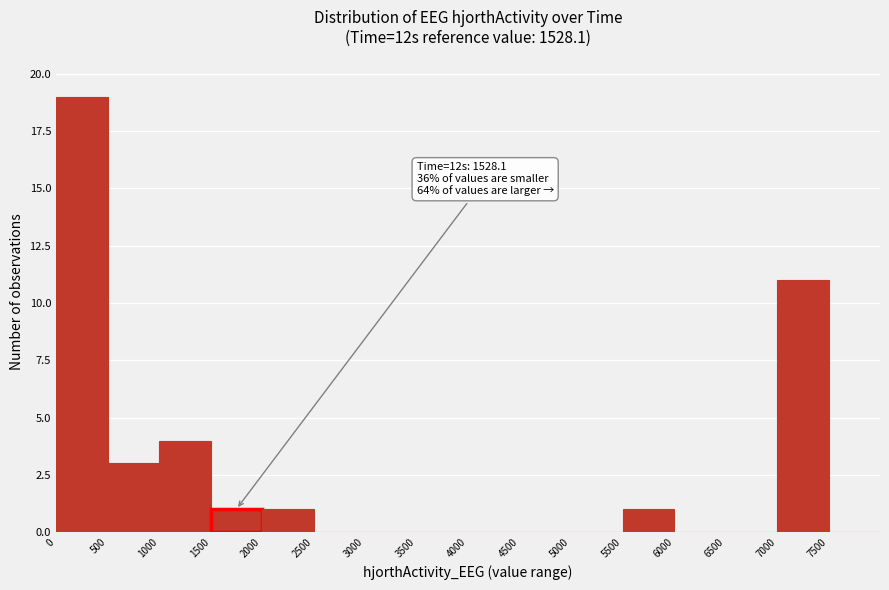

Over which range of the x-axis is the bar tallest?

0 to 500